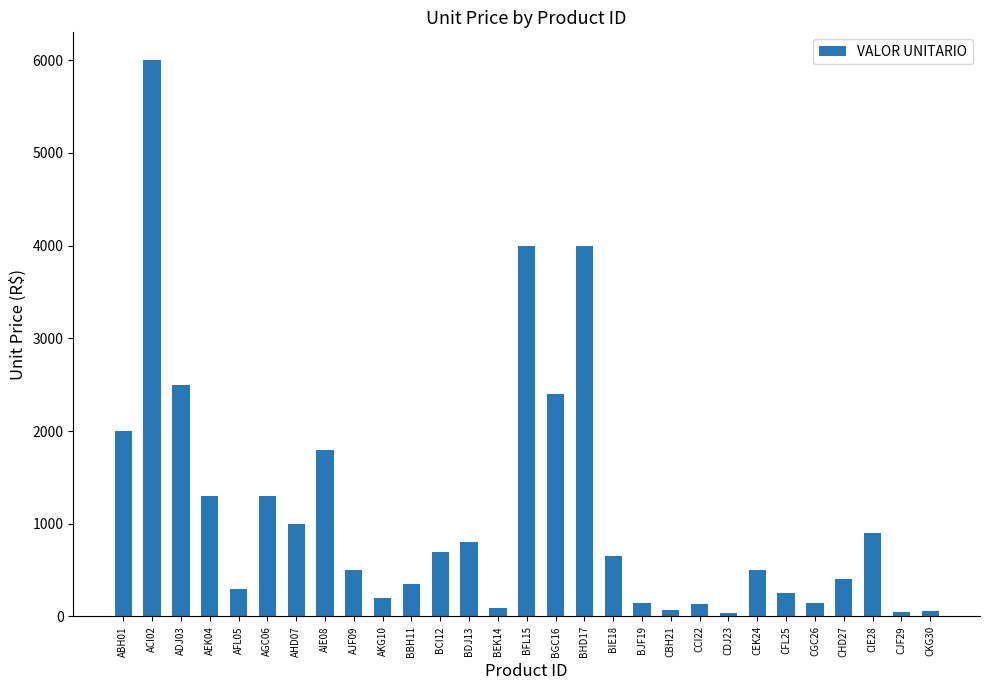

What is the difference between the maximum and minimum values?

5960.0